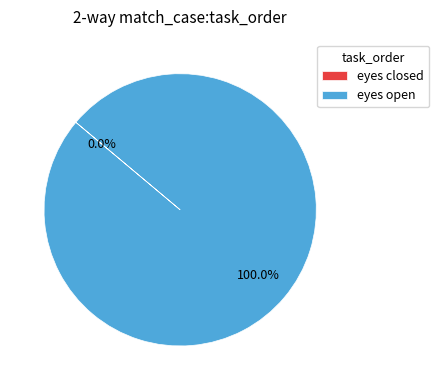

To the nearest percent, what is the difference between the largest and smallest slice percentages?

100%